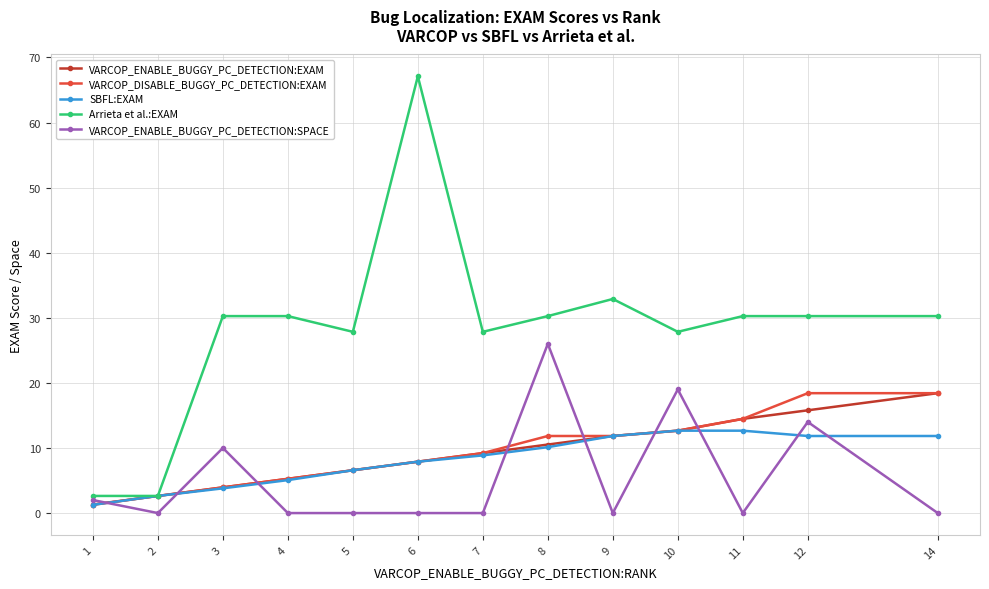

Does the chart have visible grid lines?

Yes